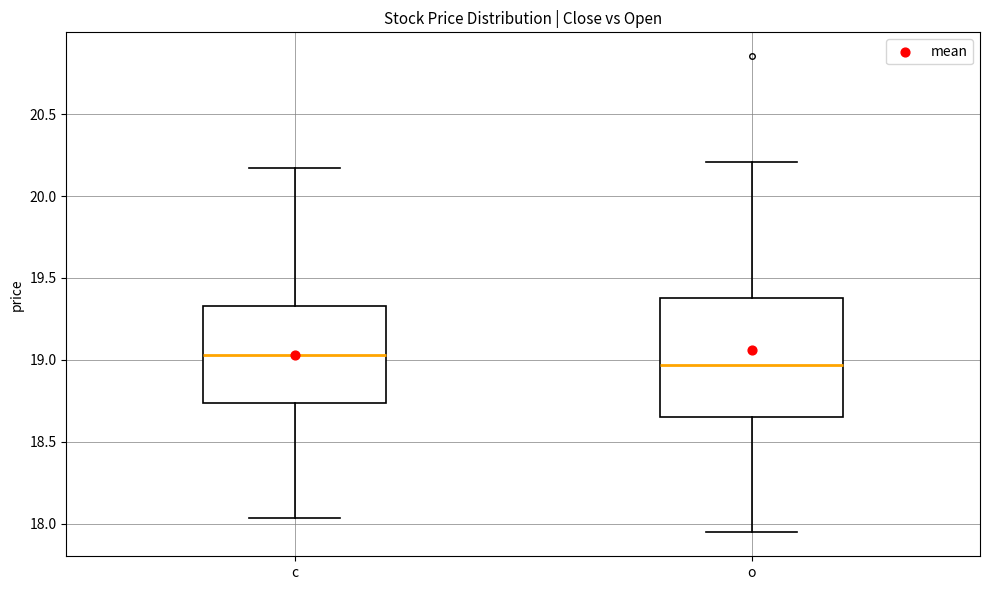

Where is the lower edge of the box for o on the y-axis? The values are not printed on the chart, so give them approximately, as read against the axis.

18.65